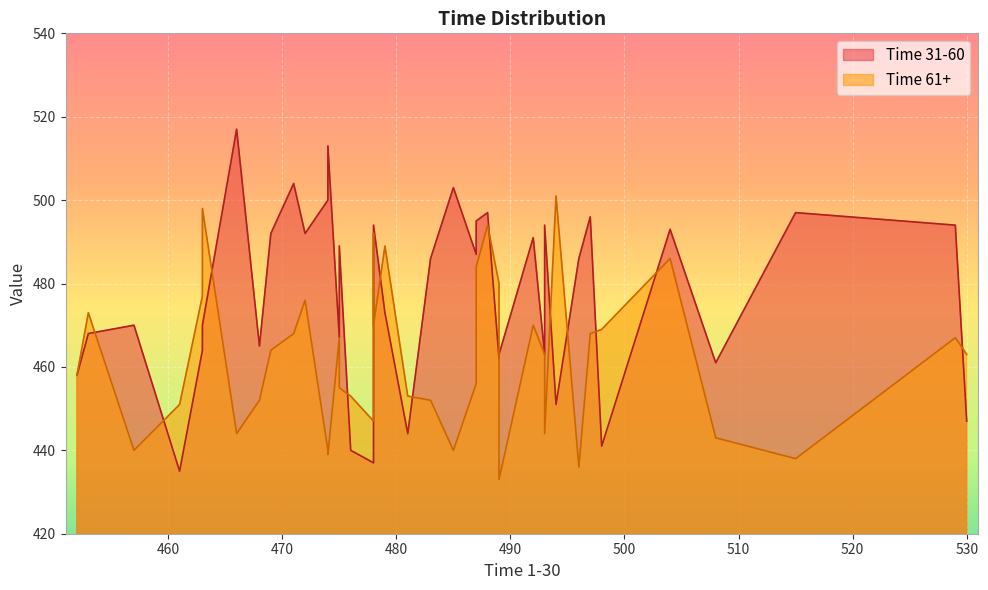

Between 529 and 508, which is larger?

529